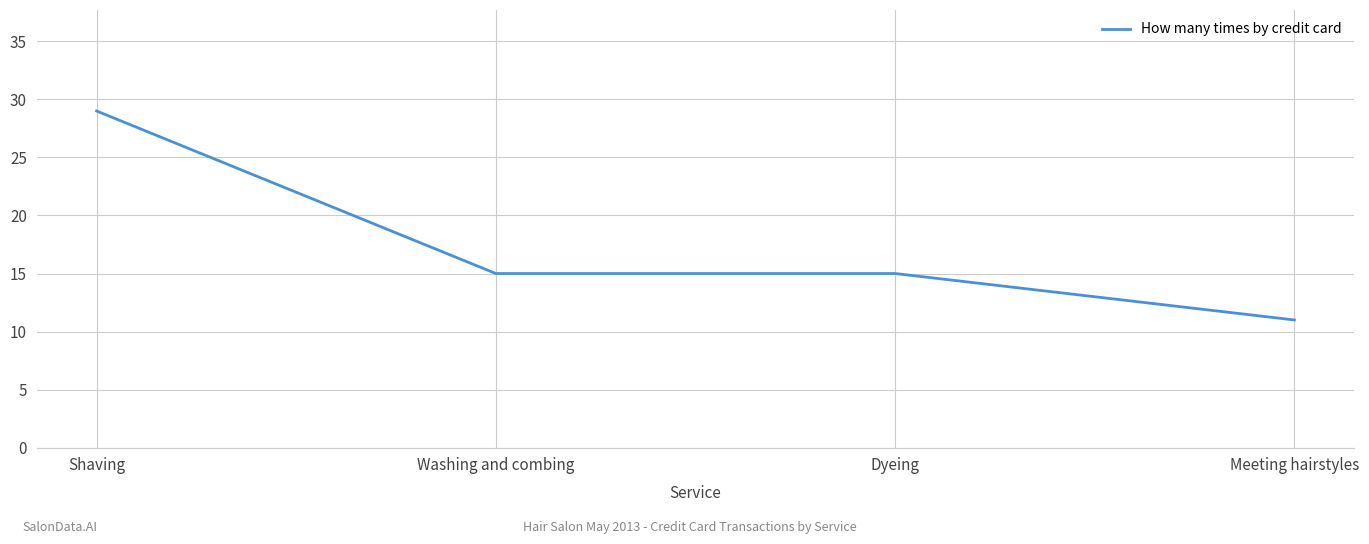

What is the average value?

18